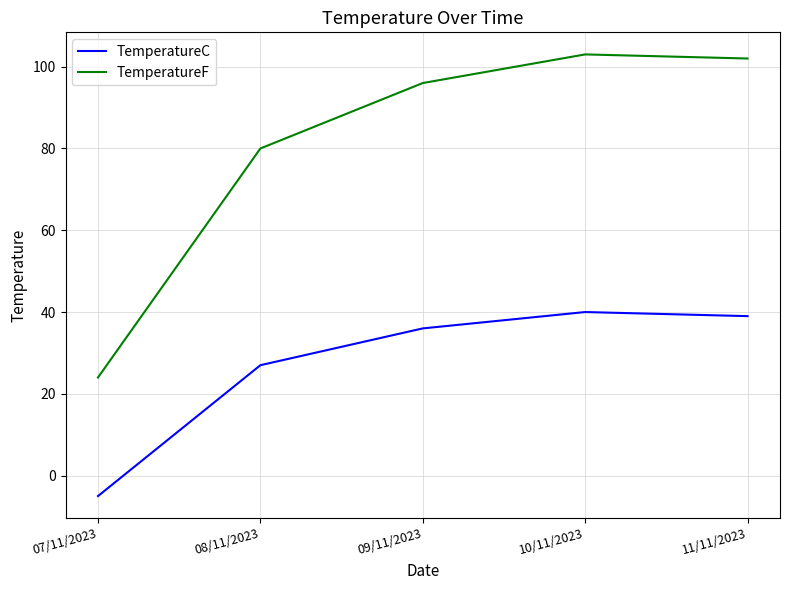

Reading right to left, list all the values displayed in this chart.

TemperatureC: 11/11/2023=39	10/11/2023=40	09/11/2023=36	08/11/2023=27	07/11/2023=-5
TemperatureF: 11/11/2023=102	10/11/2023=103	09/11/2023=96	08/11/2023=80	07/11/2023=24